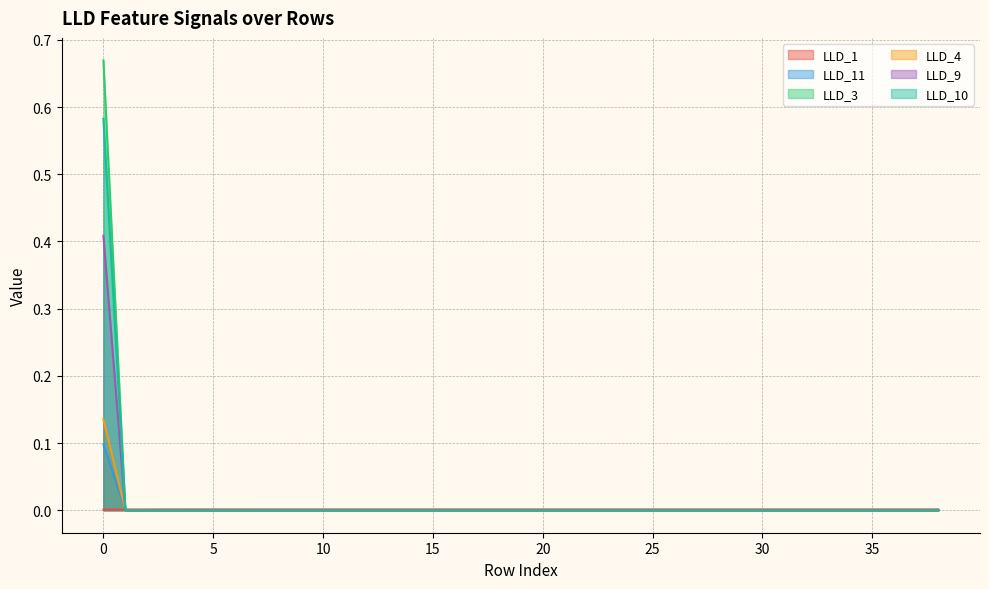

Which category has the lowest value in the LLD_4 series?

1